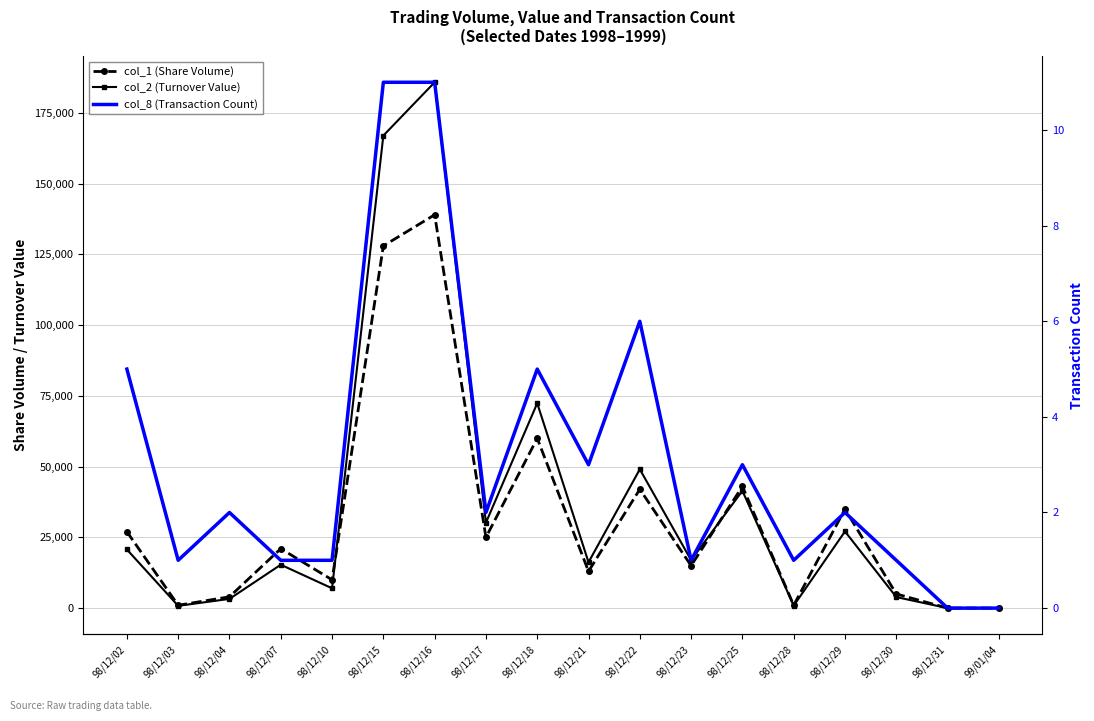

Where does the col_8 (Transaction Count) series first go above 2?

98/12/02